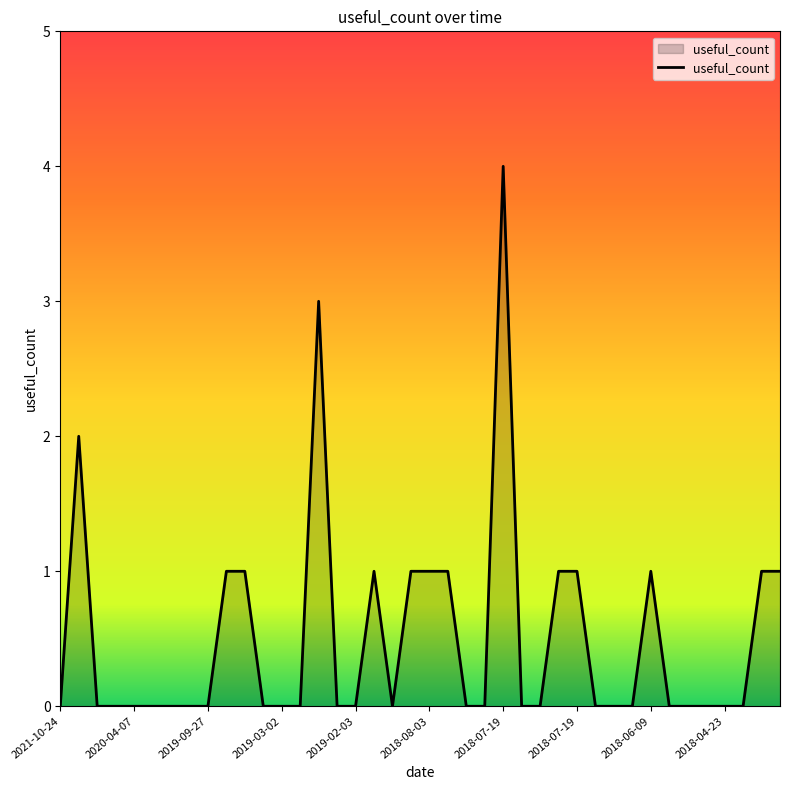

What is the greatest value displayed?

4